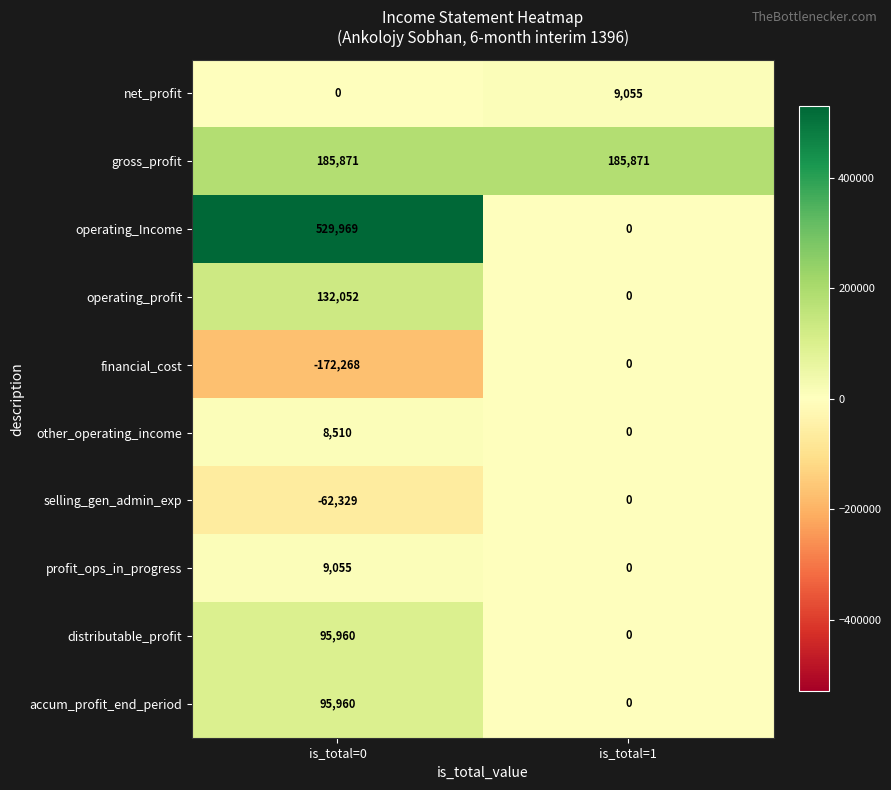

At how many categories does at least one series exceed 207017?

1